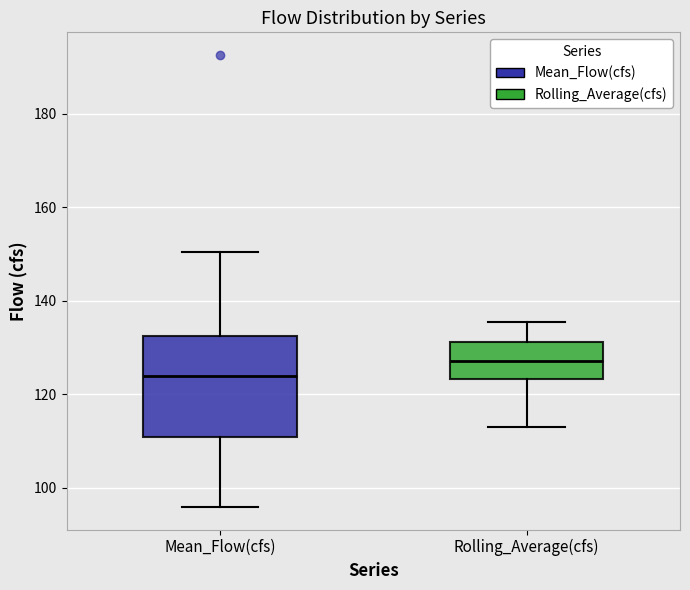

Reading left to right, transcribe this box plot: for each box, give where its median line is, the range the box spans, and where its two whiskers end, as read against the y-axis. The values are not printed on the chart, so give them approximately, as read against the axis.

Mean_Flow(cfs): median 124, box 110 to 132, whiskers 96 to 150
Rolling_Average(cfs): median 128, box 124 to 132, whiskers 112 to 136